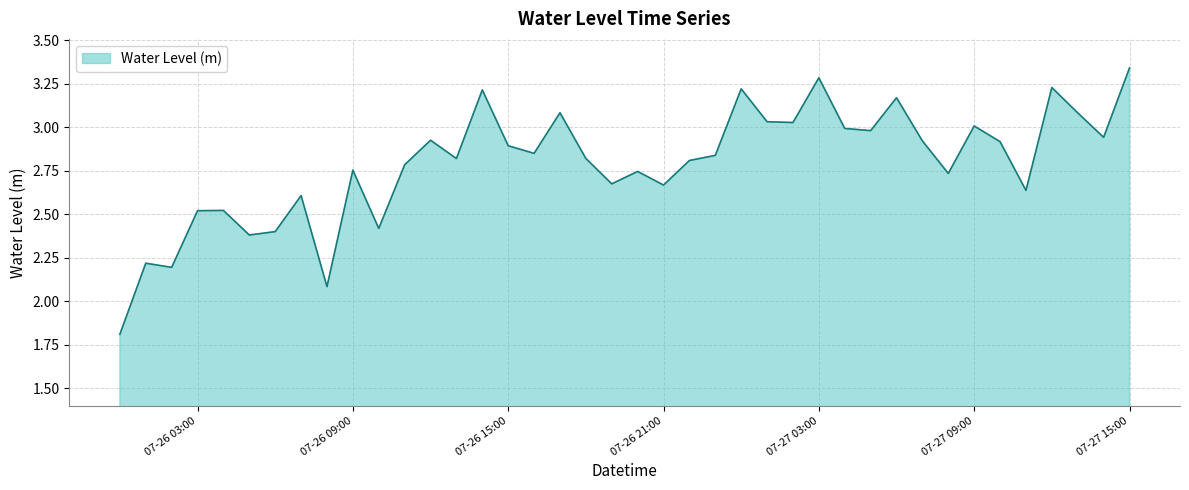

How many interior local valleys (lower than both neighbors) does the data have?

13